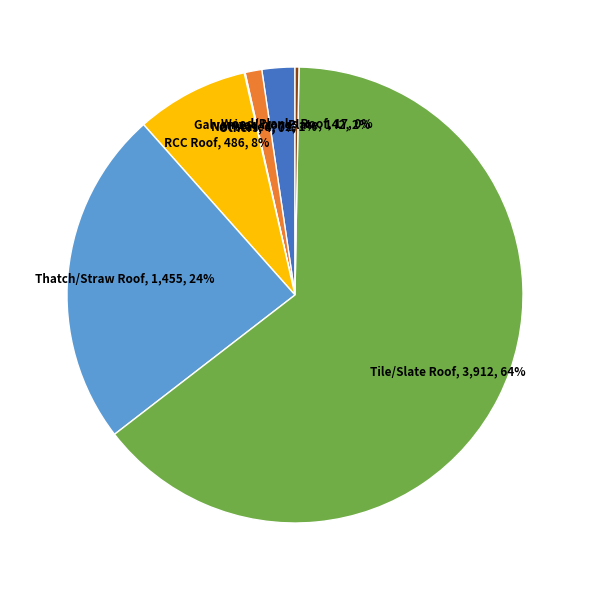

Between RCC Roof and Not stated, which is larger?

RCC Roof